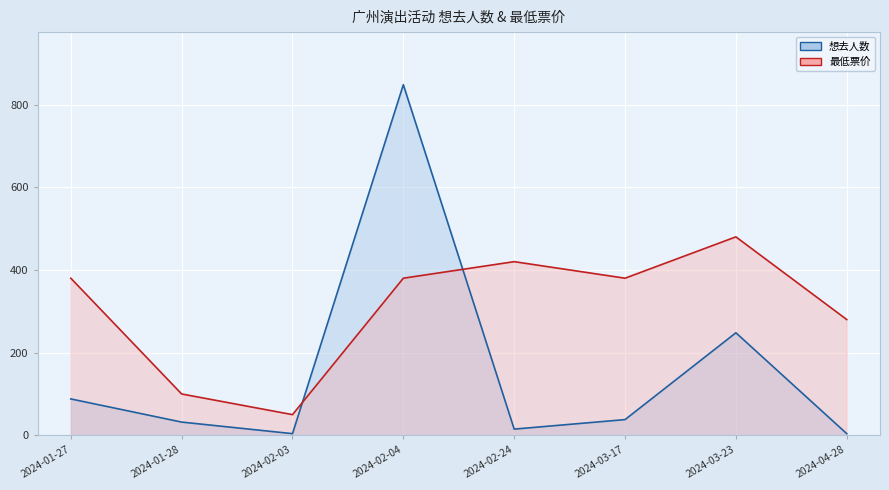

True or false: 最低票价 has a value of 50 at 2024-02-03.

True